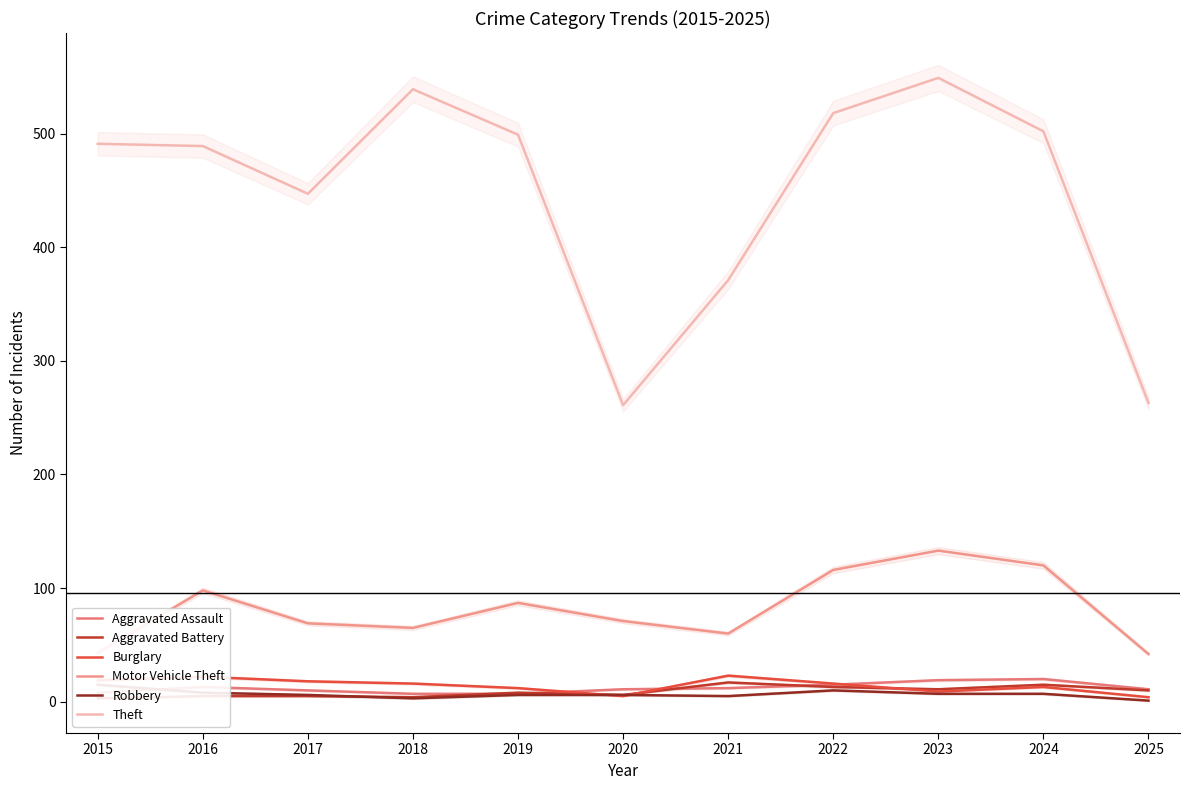

True or false: Robbery and Theft intersect in this chart.

False